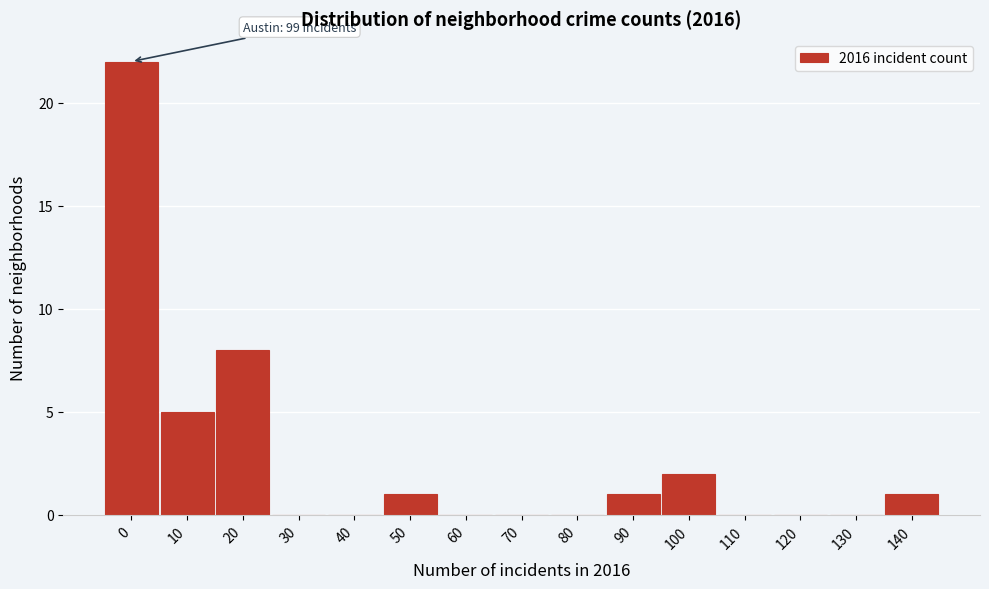

Reading left to right, list all the values displayed in this chart.

0=22	10=5	20=8	30=0	40=0	50=1	60=0	70=0	80=0	90=1	100=2	110=0	120=0	130=0	140=1